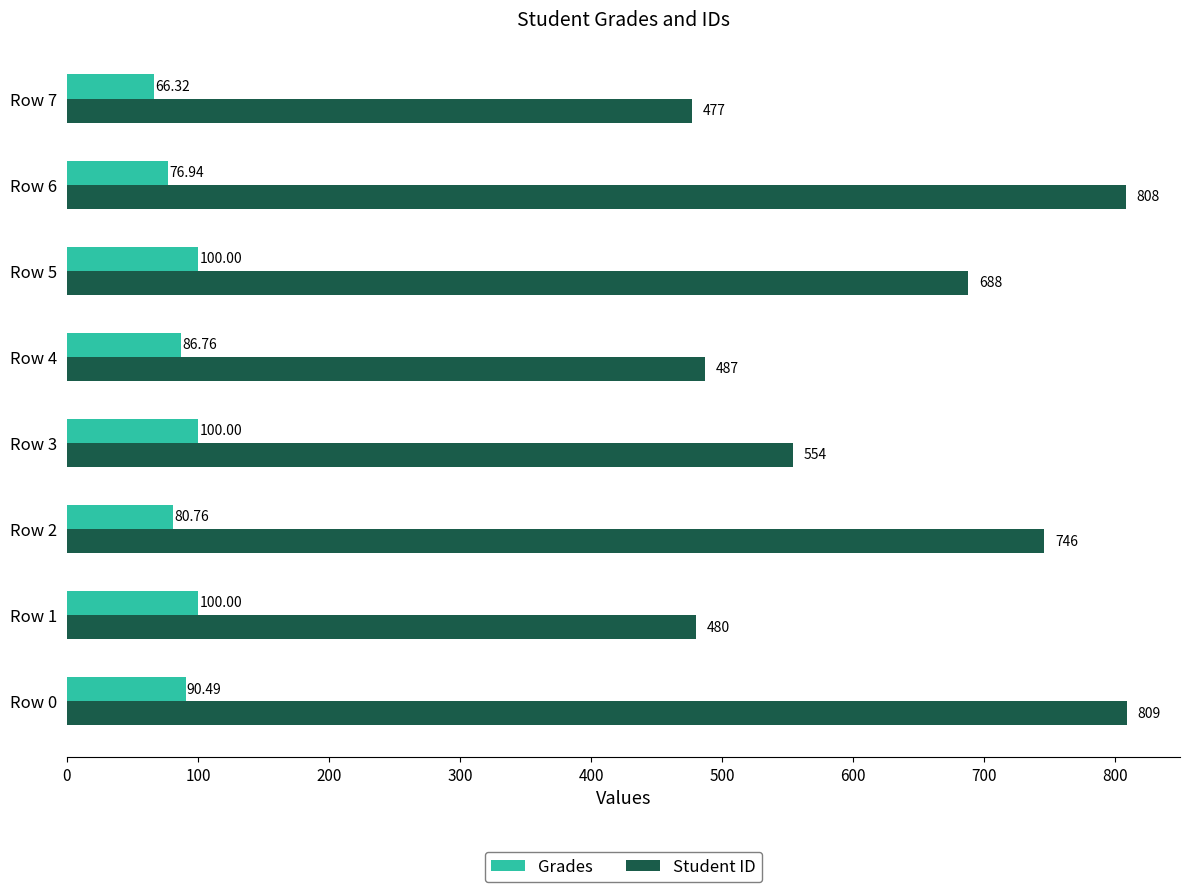

What is the difference between the second highest and second lowest values in the Student ID series?

328.0